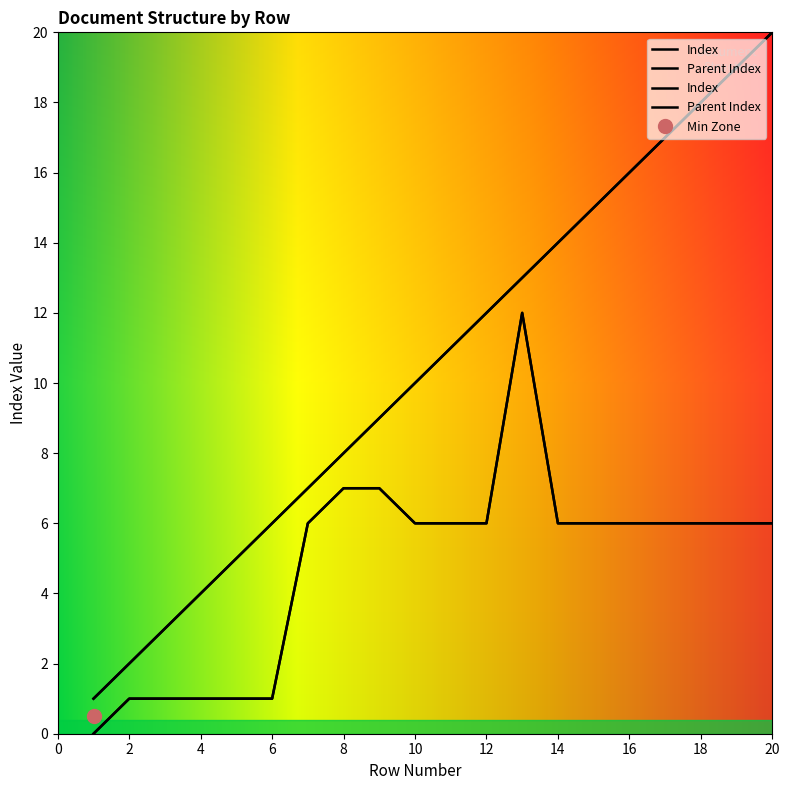

What is the sum of all Parent Index values?

97